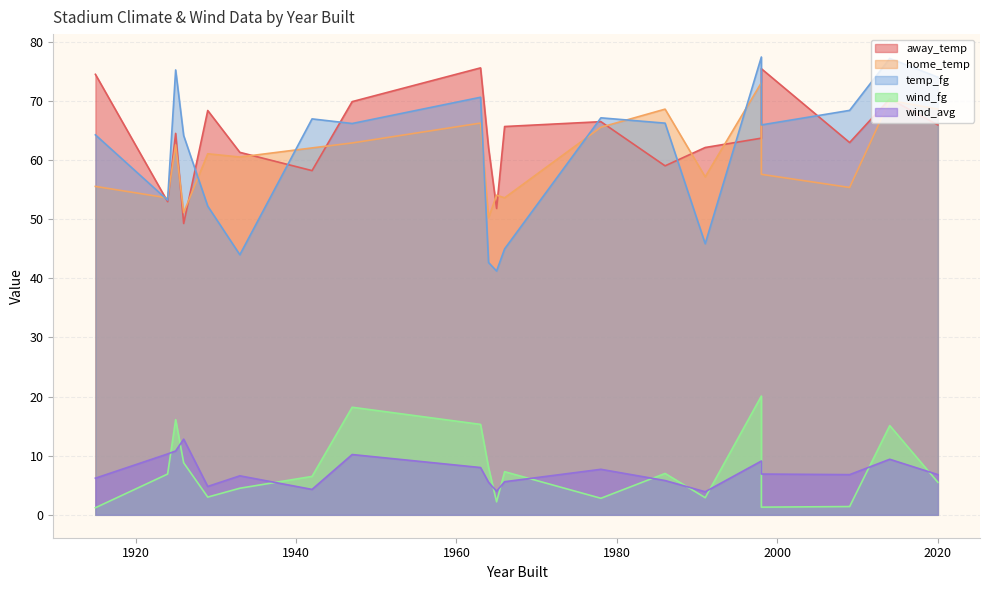

True or false: temp_fg has a value of 75.2 at 1966.

False